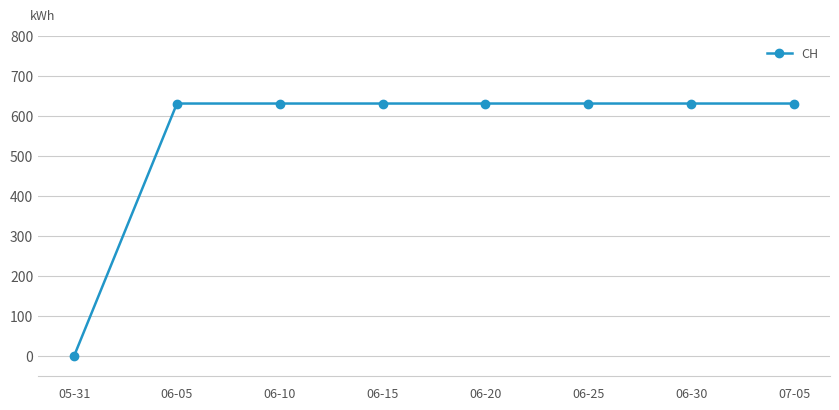

What value does the data have at 06-20?

631